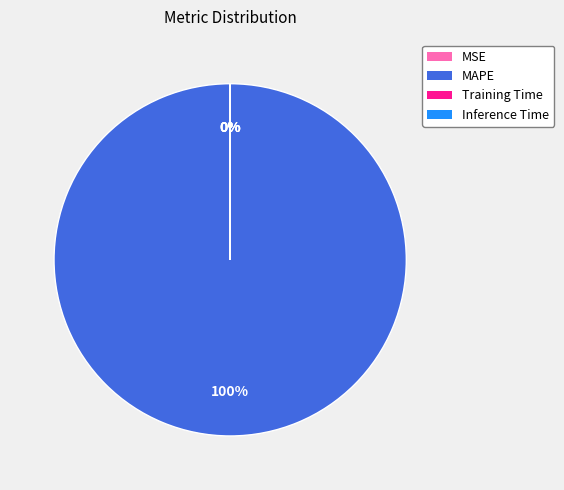

Which category has the biggest portion of the pie?

MAPE